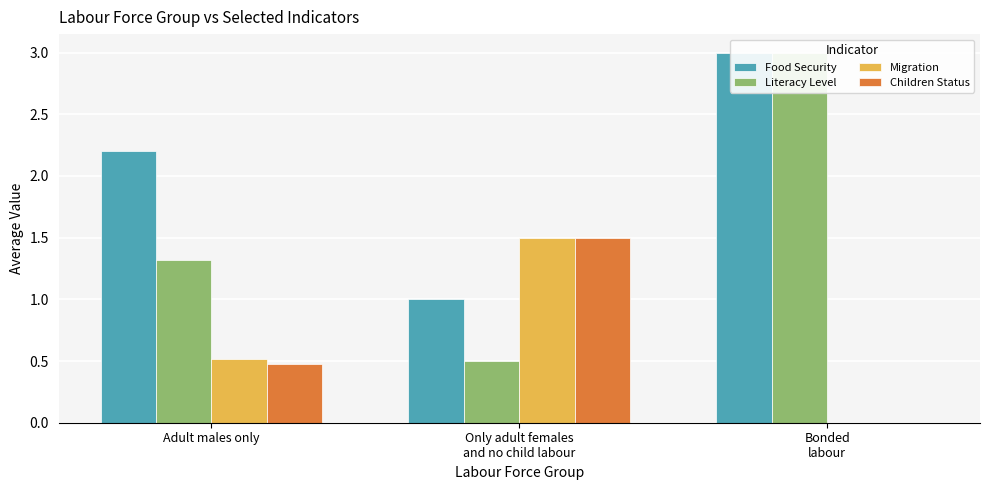

How many data points in Literacy Level are above 1?

2